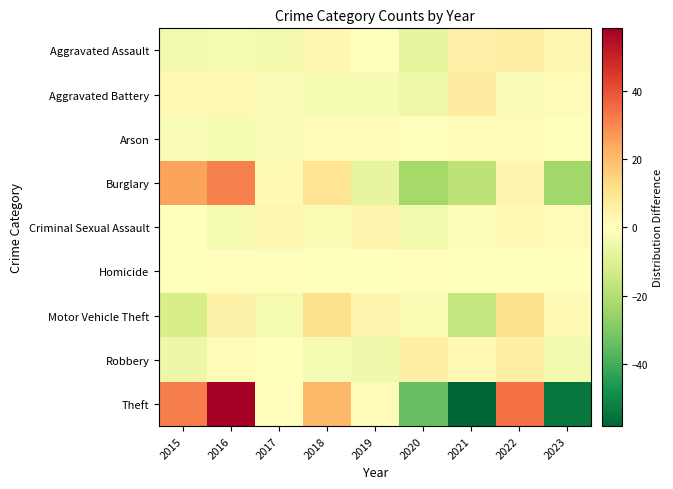

Rank the series by their maximum value, from highest to lowest.

Theft, Burglary, Motor Vehicle Theft, Aggravated Battery, Aggravated Assault, Robbery, Criminal Sexual Assault, Arson, Homicide